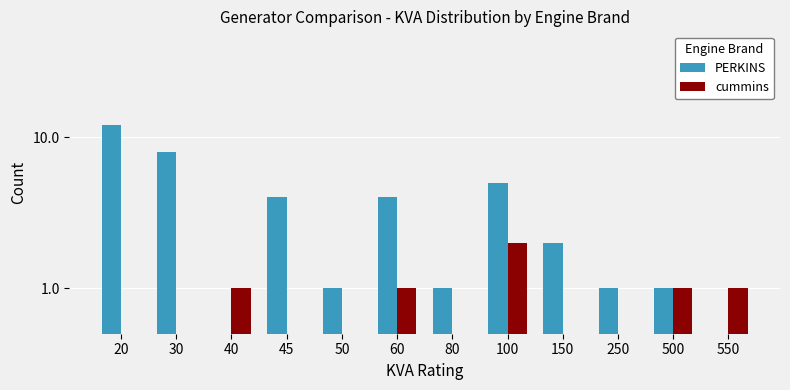

Between 60 and 45, which is larger?

60